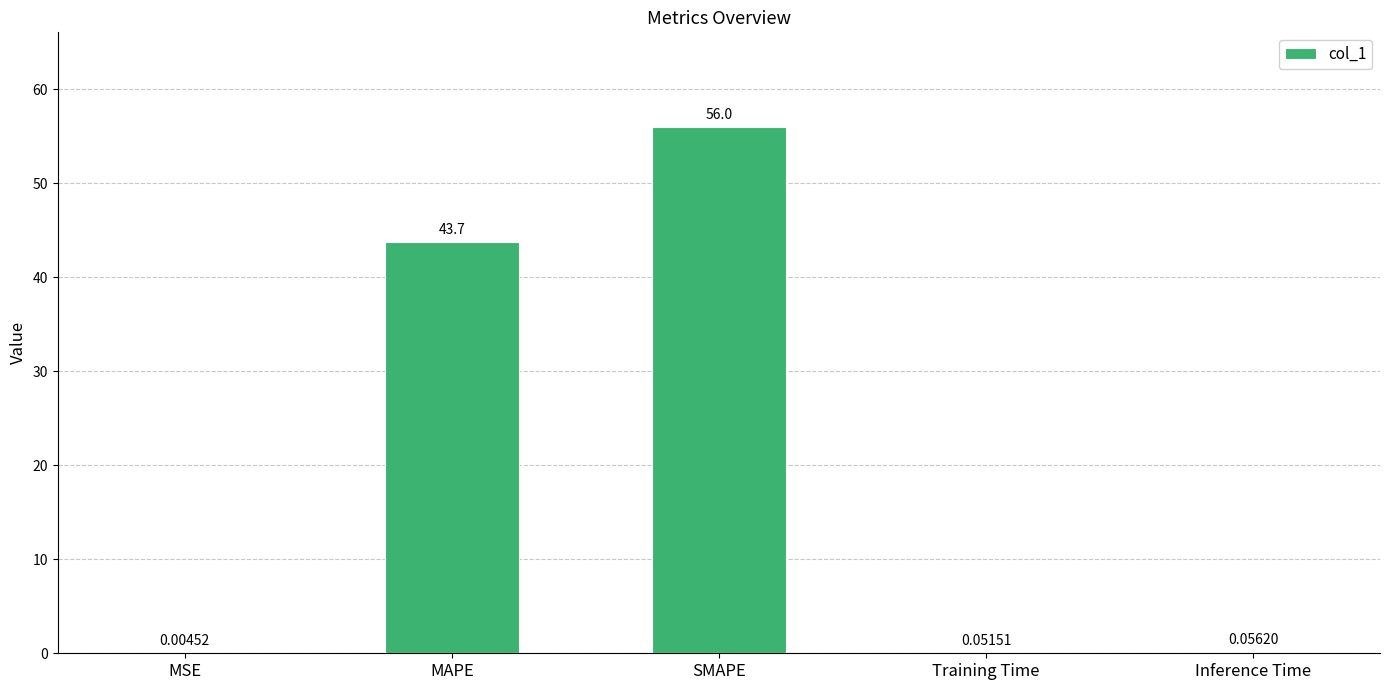

What is the sum of all values?

99.8